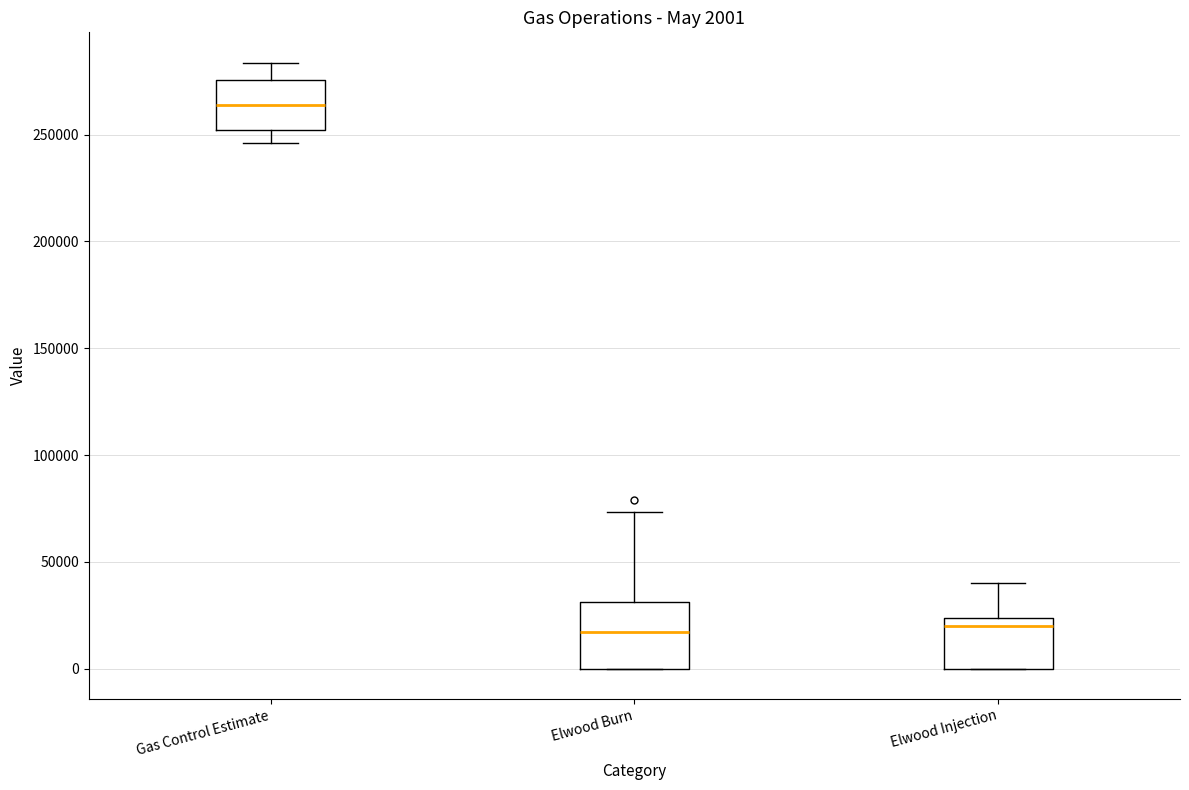

Which box is the tallest, from its lower edge to its upper edge?

Elwood Burn